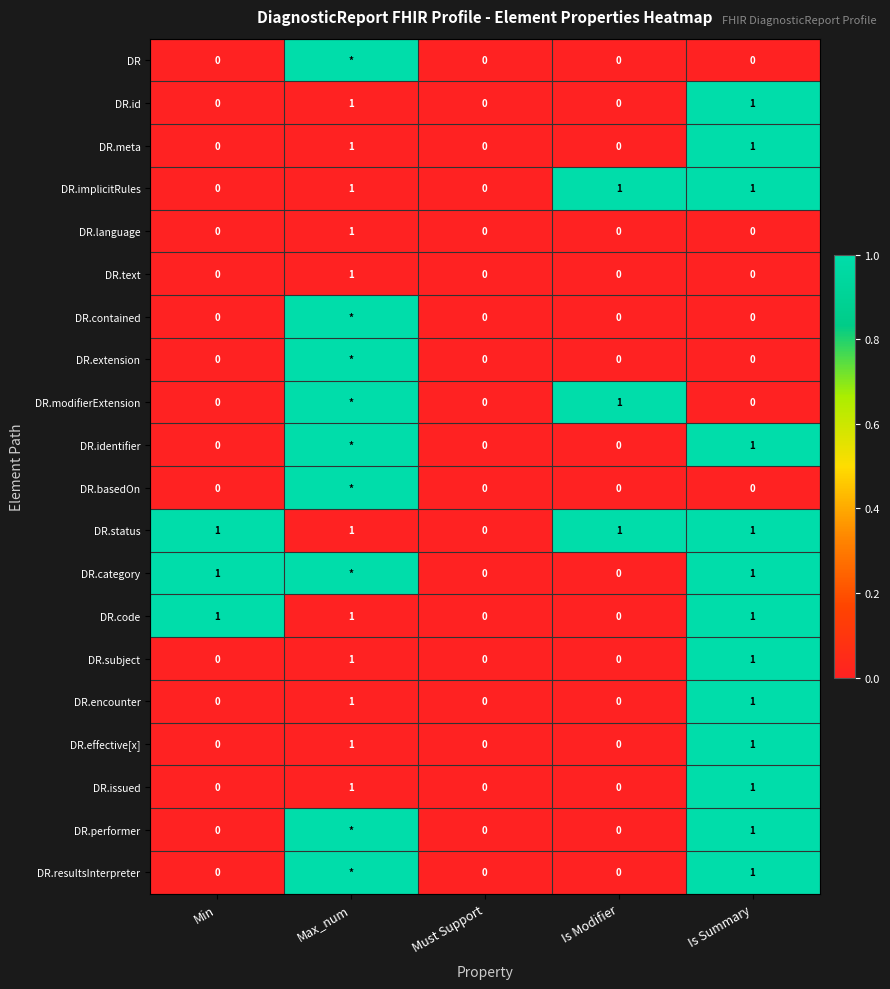

Count the DR.meta values in the range 0 to 1.

5